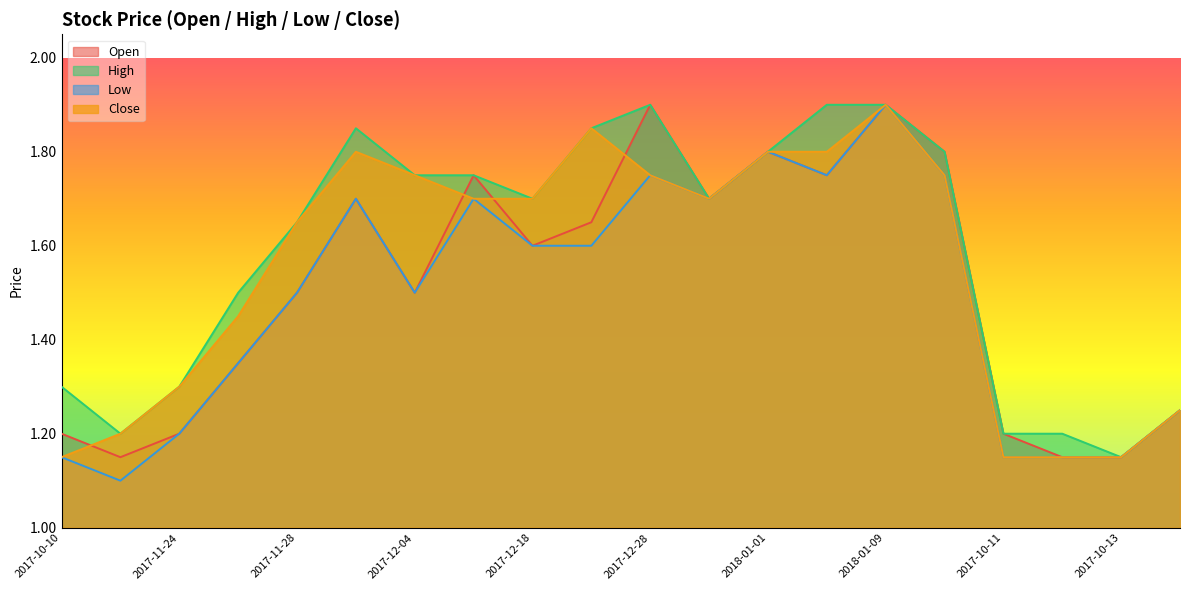

What is the value of the Low point at the 15th from the left?

1.9